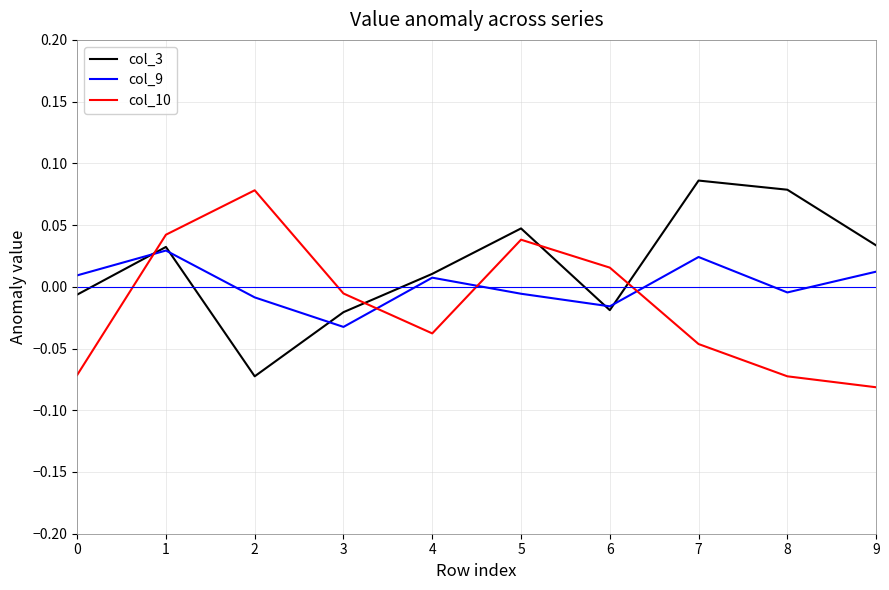

True or false: col_10 and col_3 intersect in this chart.

True